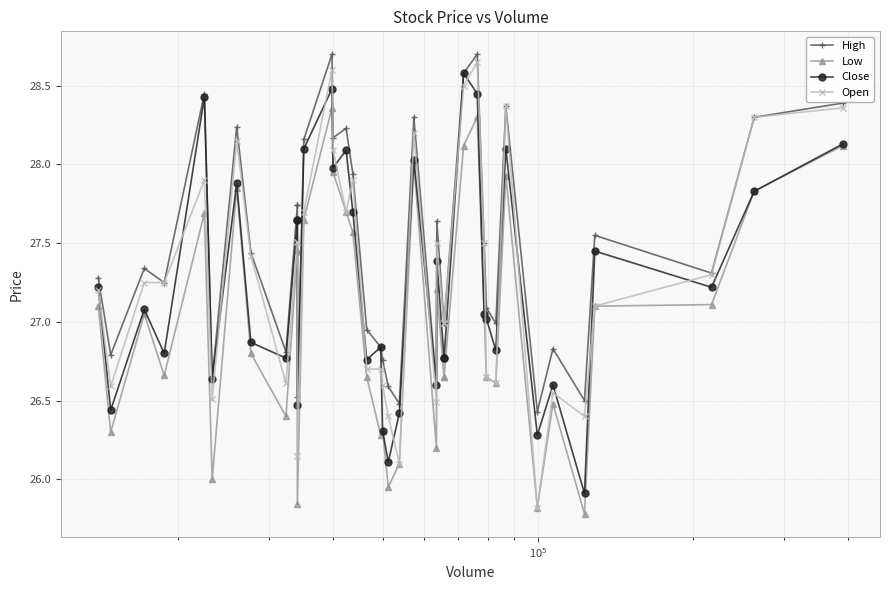

What are all the series names shown in the legend?

High, Low, Close, Open